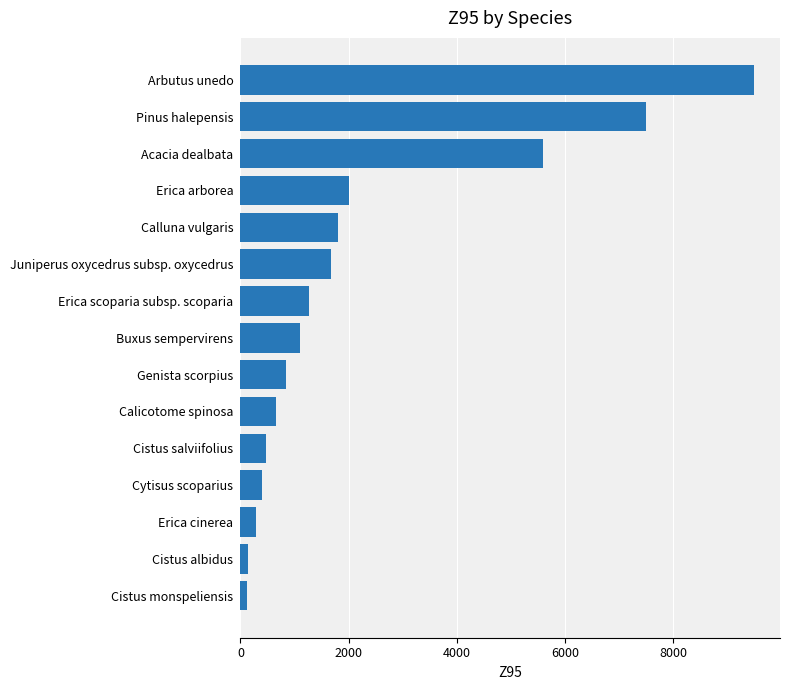

What is the change in value from Acacia dealbata to Calluna vulgaris?

-3792.5